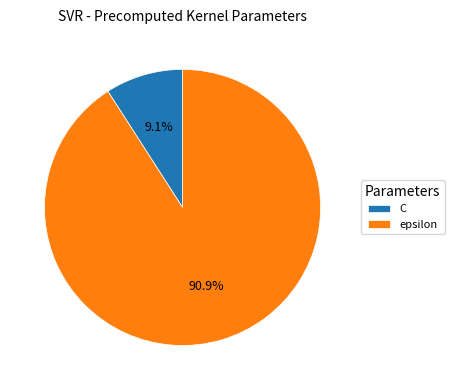

True or false: C accounts for 19% of the total.

False